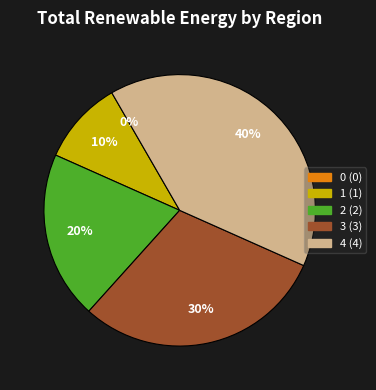

Is there a majority slice in this chart?

No